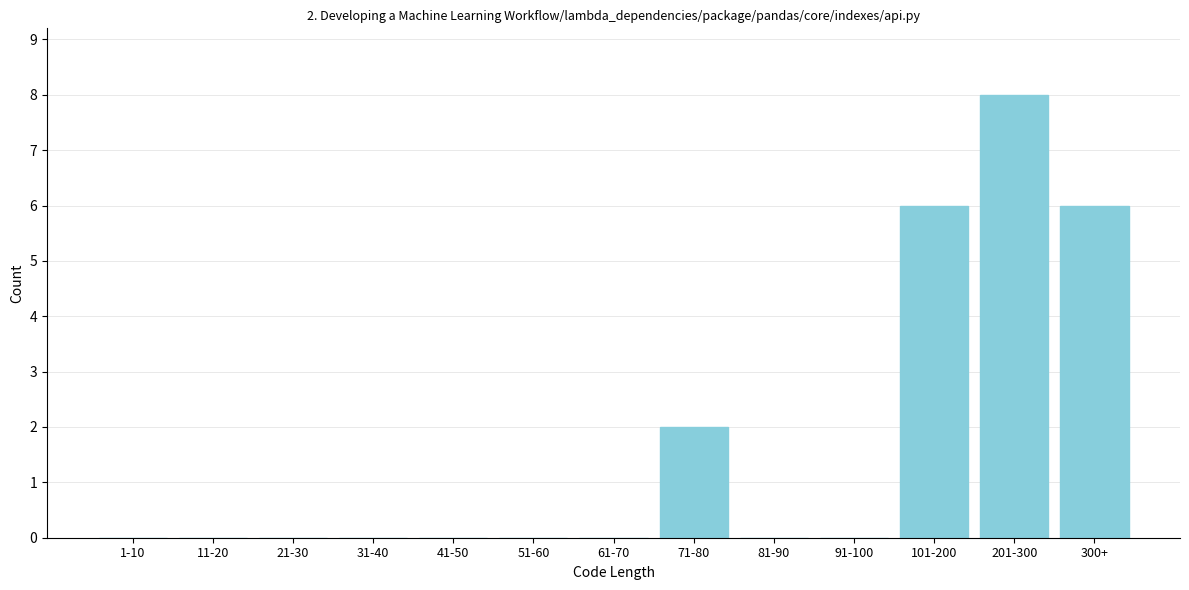

Reading left to right, what are all the values shown in this chart?

1-10=0	11-20=0	21-30=0	31-40=0	41-50=0	51-60=0	61-70=0	71-80=2	81-90=0	91-100=0	101-200=6	201-300=8	300+=6